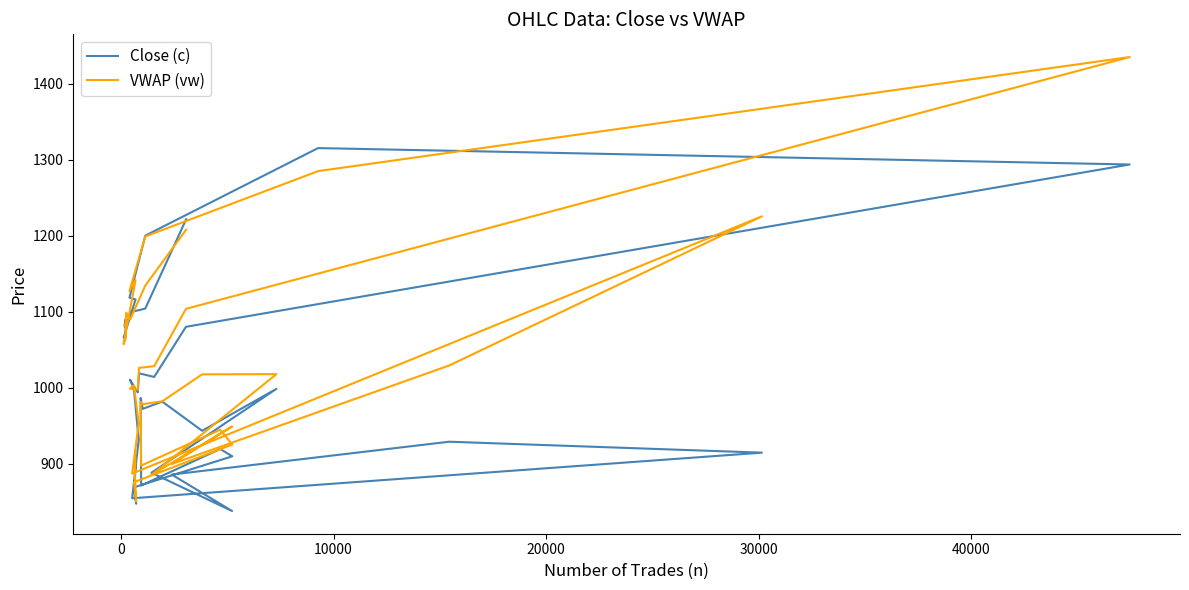

Reading left to right, what are all the values shown in this chart?

Close (c): 1221.6	1104.0	1099.2	1080.0	1089.6	1082.4	1080.0	1080.0	1068.0	1065.6	1116.0	1118.4	1200.0	1315.2	1293.6	1080.0	1014.0	1018.8	993.6	1010.4	998.4	931.2	854.4	914.4	928.8	885.6	837.6	888.0	998.4	943.2	981.6	972.0	986.4	871.2	919.2	909.6	868.8	847.2	868.8	907.2
VWAP (vw): 1207.9	1134.3	1089.9	1098.8	1081.8	1082.0	1082.6	1081.8	1066.2	1057.2	1141.4	1127.0	1198.9	1284.9	1435.0	1103.7	1028.2	1026.0	997.5	998.7	1003.1	952.9	886.9	1225.4	1029.1	899.4	948.9	885.0	1017.7	1017.5	981.9	978.2	981.3	897.4	944.6	925.0	875.6	850.4	885.5	916.5